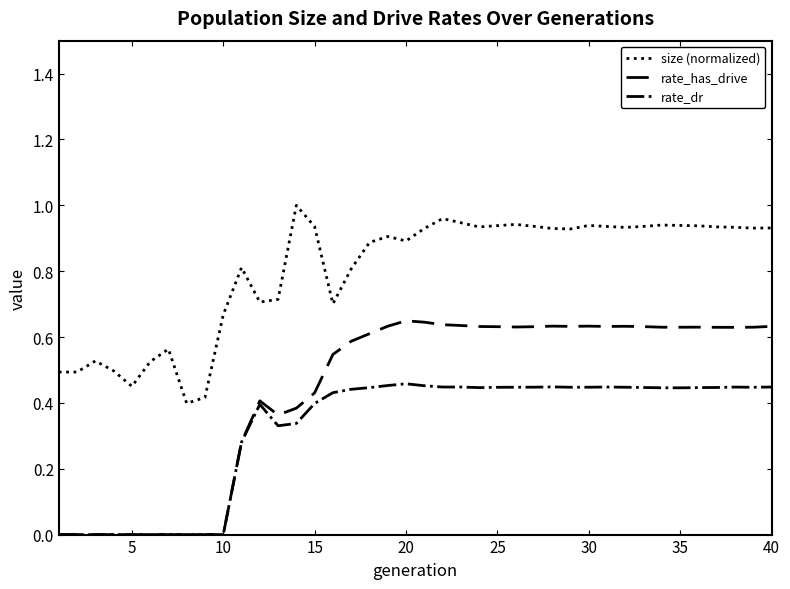

True or false: size (normalized) and rate_has_drive intersect in this chart.

False